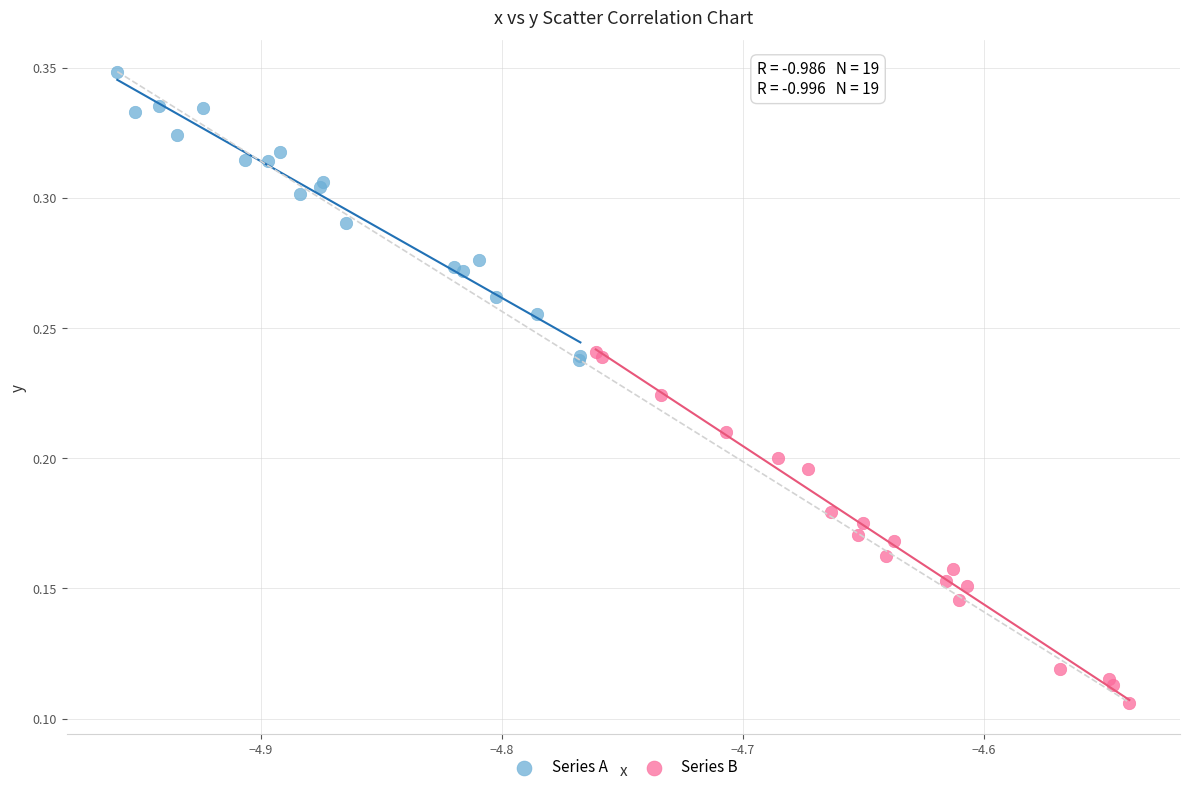

Which series has the largest Y range (max minus min)?

Series B